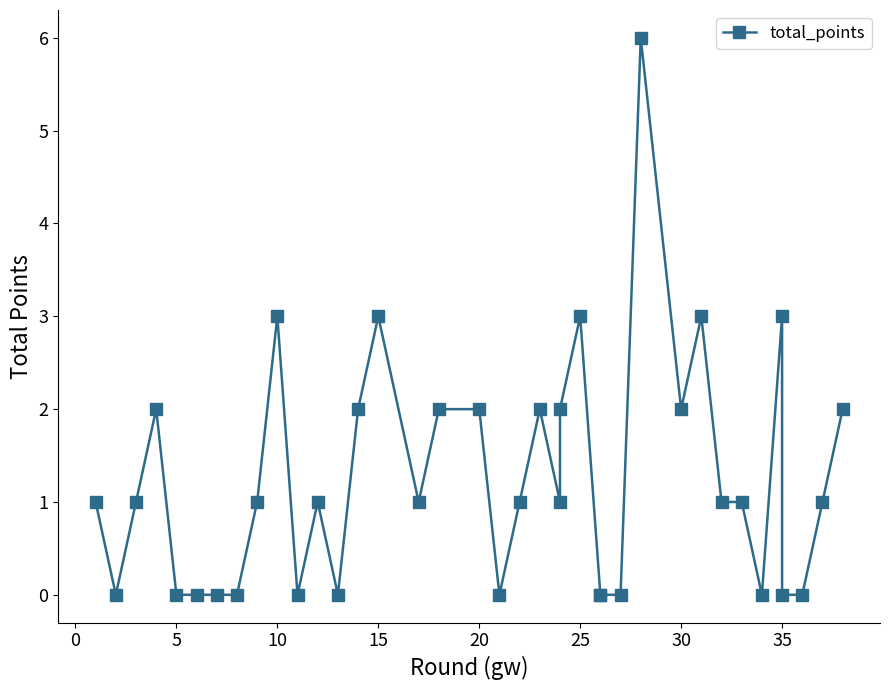

How many distinct data groups are displayed?

1